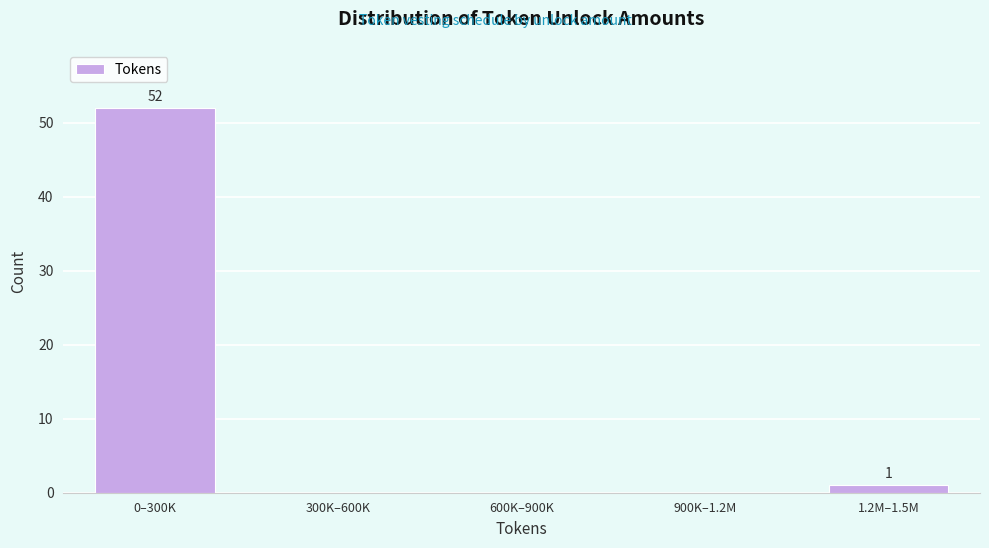

Reading left to right, extract all data points from this chart.

0–300K=52	300K–600K=0	600K–900K=0	900K–1.2M=0	1.2M–1.5M=1